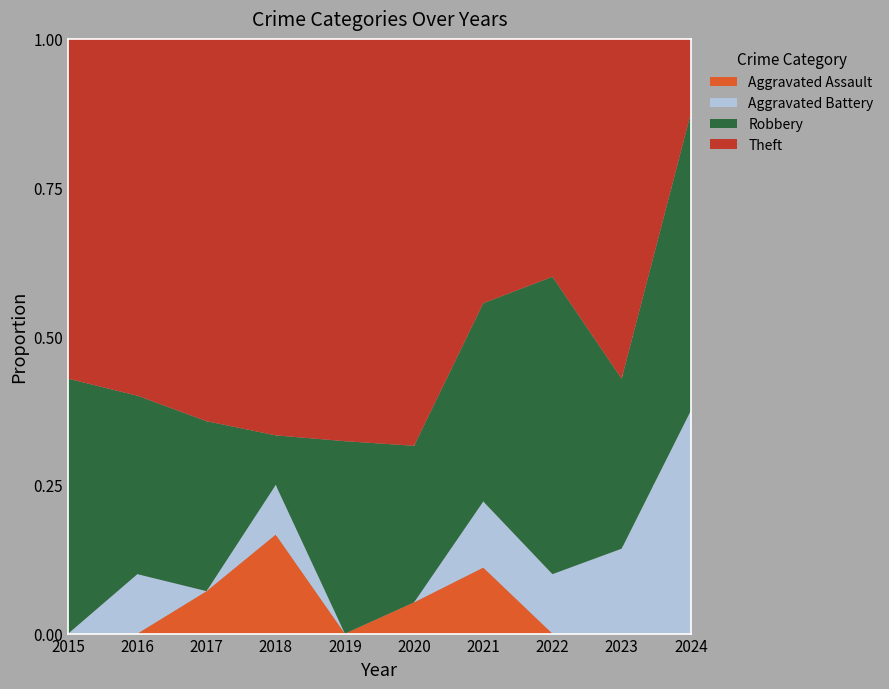

Reading right to left, list all the values displayed in this chart.

Aggravated Assault: 2024=0	2023=0	2022=0	2021=1	2020=1	2019=0	2018=2	2017=1	2016=0	2015=0
Aggravated Battery: 2024=3	2023=1	2022=1	2021=1	2020=0	2019=0	2018=1	2017=0	2016=1	2015=0
Robbery: 2024=4	2023=2	2022=5	2021=3	2020=5	2019=11	2018=1	2017=4	2016=3	2015=3
Theft: 2024=1	2023=4	2022=4	2021=4	2020=13	2019=23	2018=8	2017=9	2016=6	2015=4